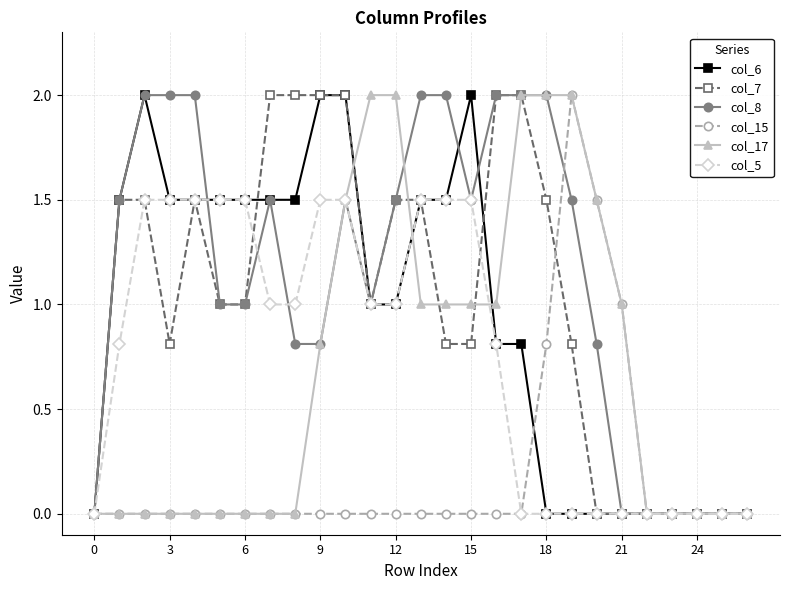

What is the value of the col_17 point at the 18th from the left?

2.0